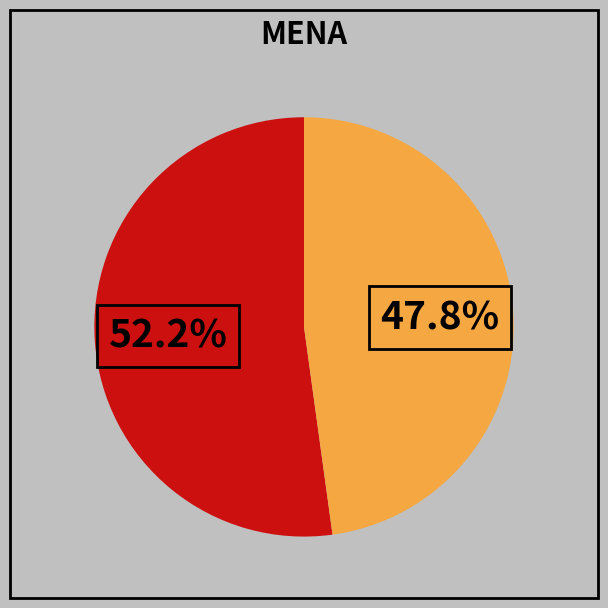

Is there any slice that represents more than half of the pie?

Yes